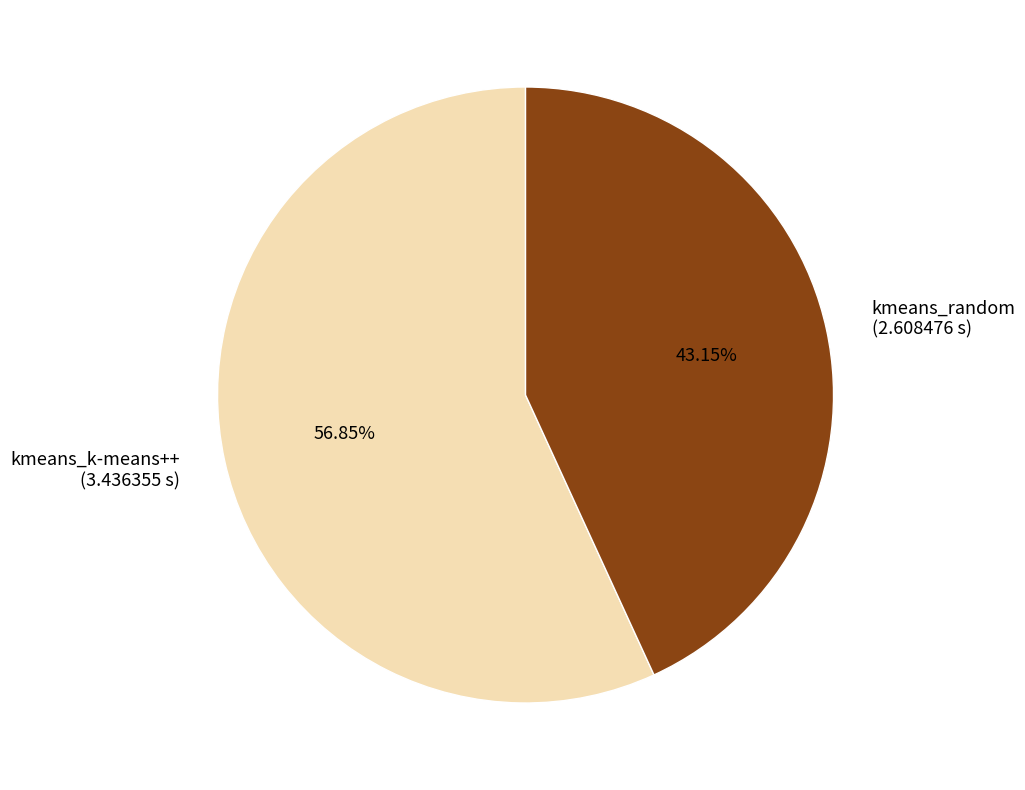

What percentage is the kmeans_k-means++ slice, to the nearest percent?

57%